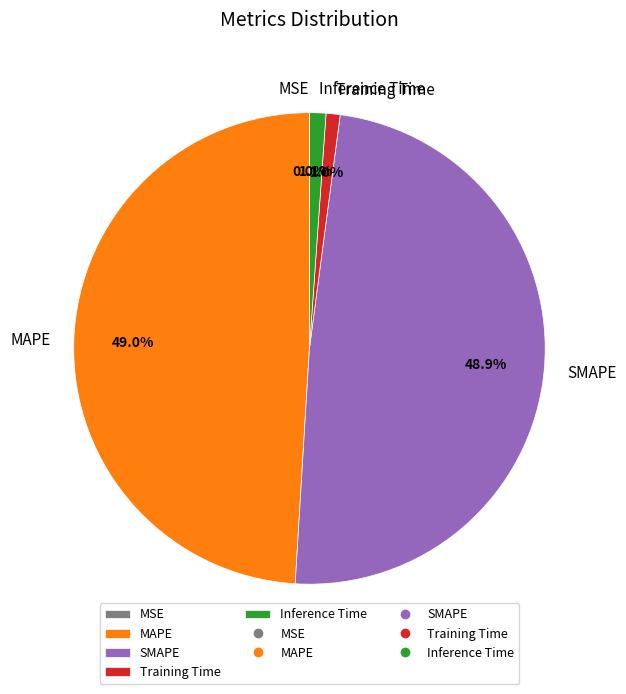

Does any single category account for the majority?

No